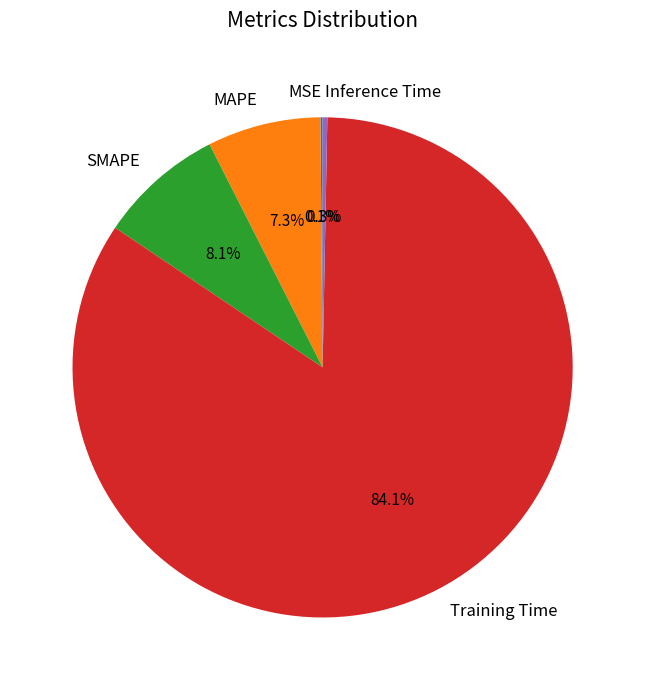

What percentage do SMAPE and MAPE together represent?

15.4%